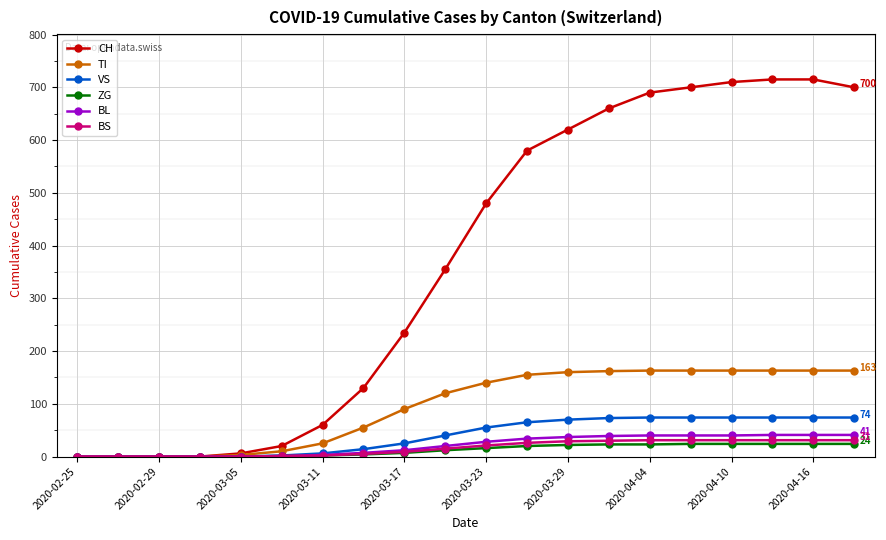

Which series has the largest total across all categories?

CH